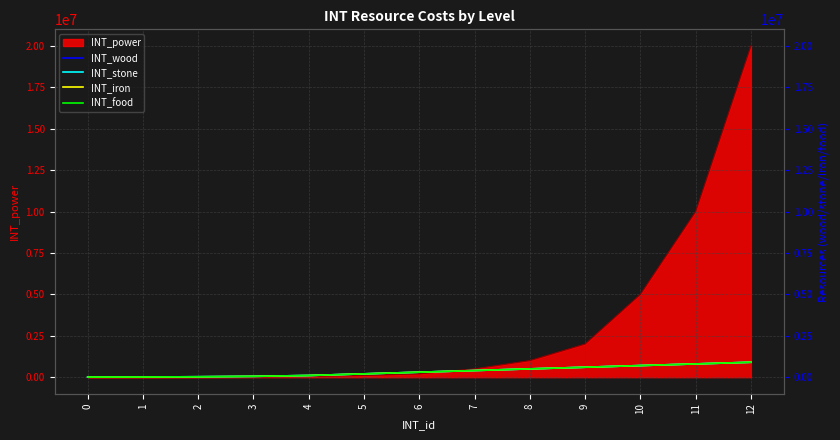

What is the minimum value for INT_wood?

5000